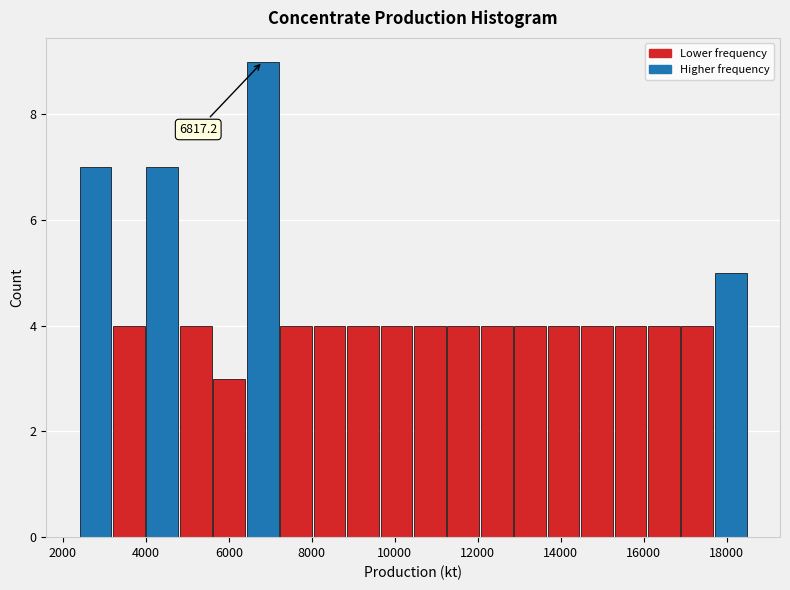

Which range on the x-axis has the tallest bar?

6400 to 7200